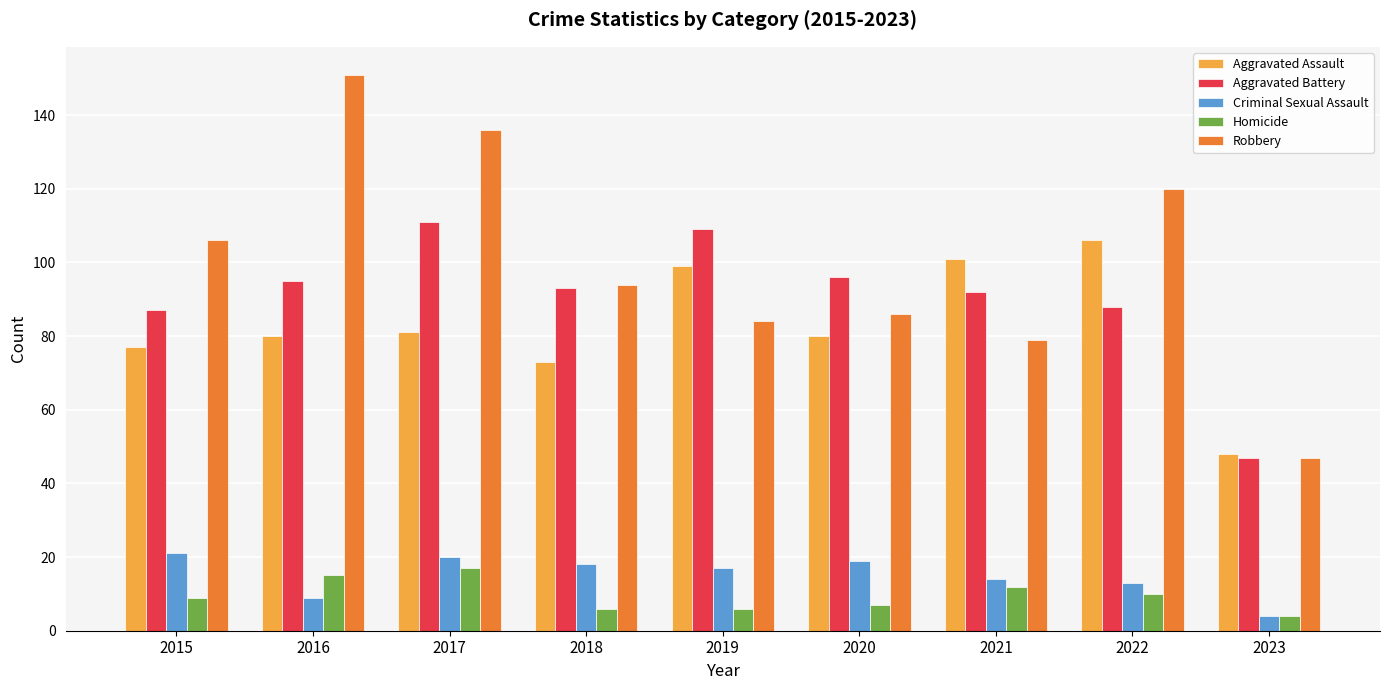

How many bars are there in total?

45